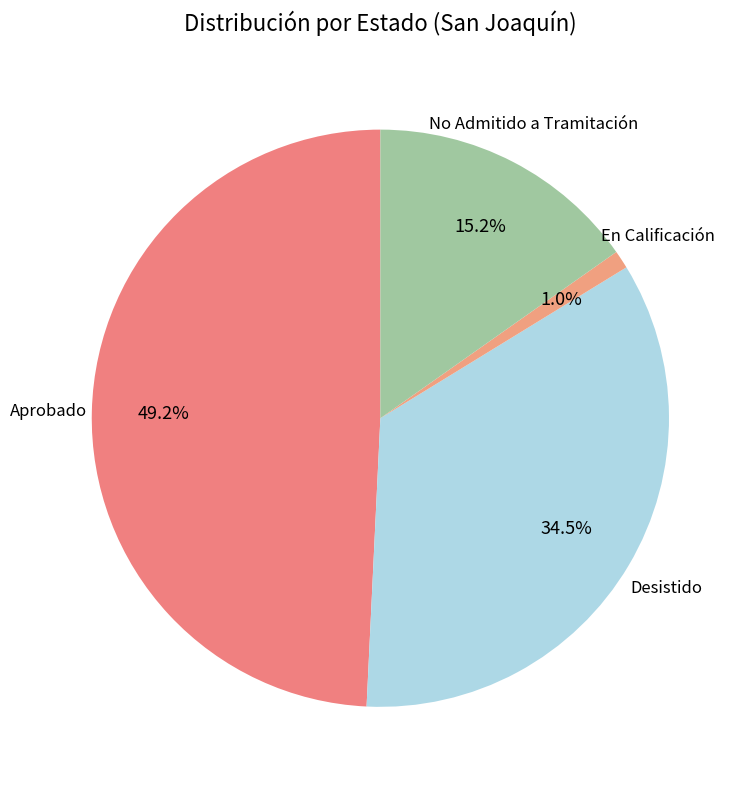

Is it true that No Admitido a Tramitación is 7% of the pie?

False